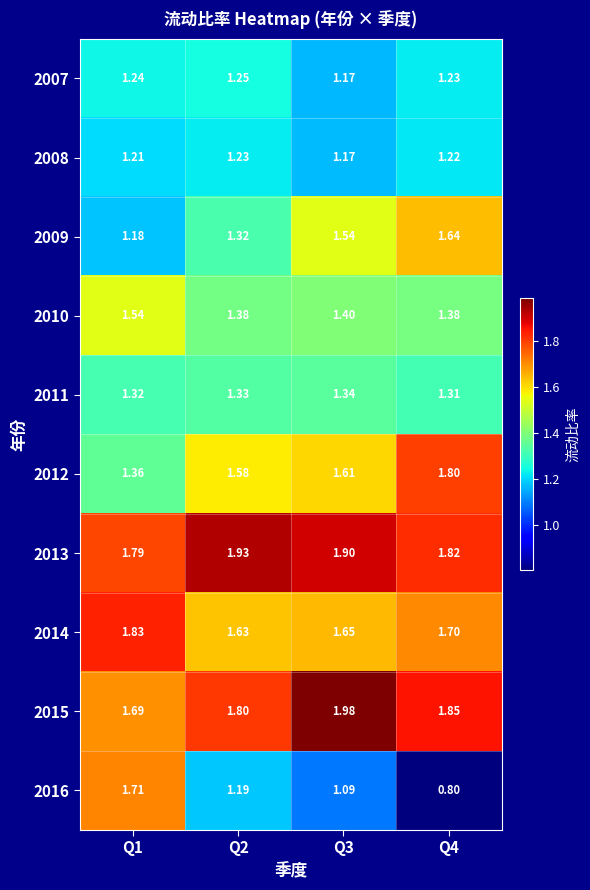

Which label corresponds to the smallest value in the chart?

Q4